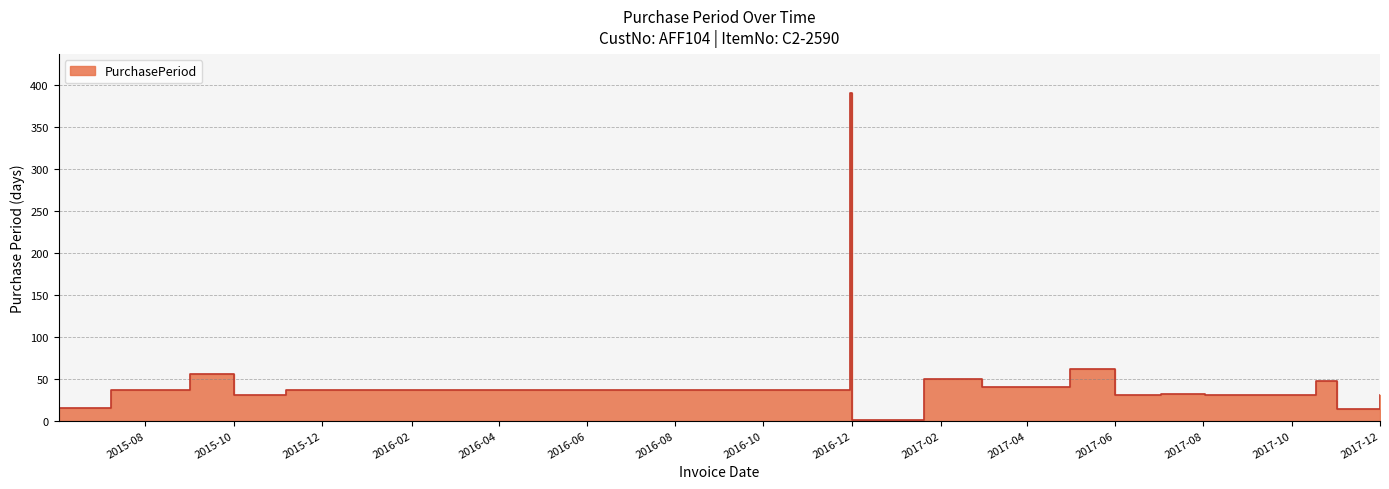

What is the value of the 17th point from the left?

30